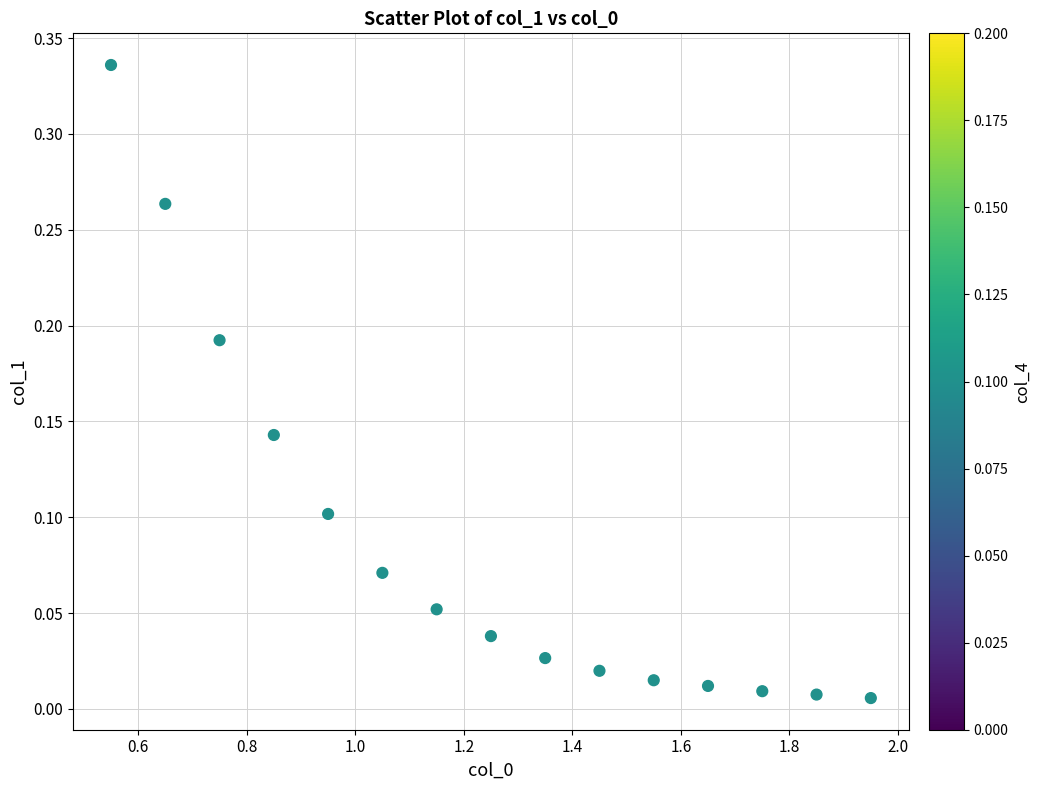

What is the range of X values (max minus min)?

1.4